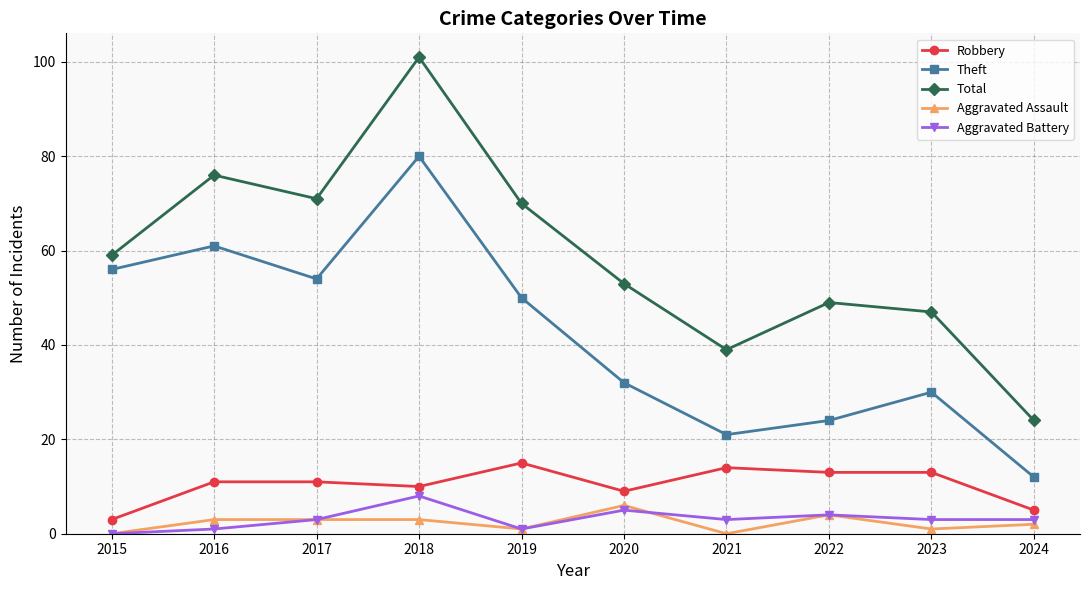

What is the highest value of the Aggravated Assault series?

6